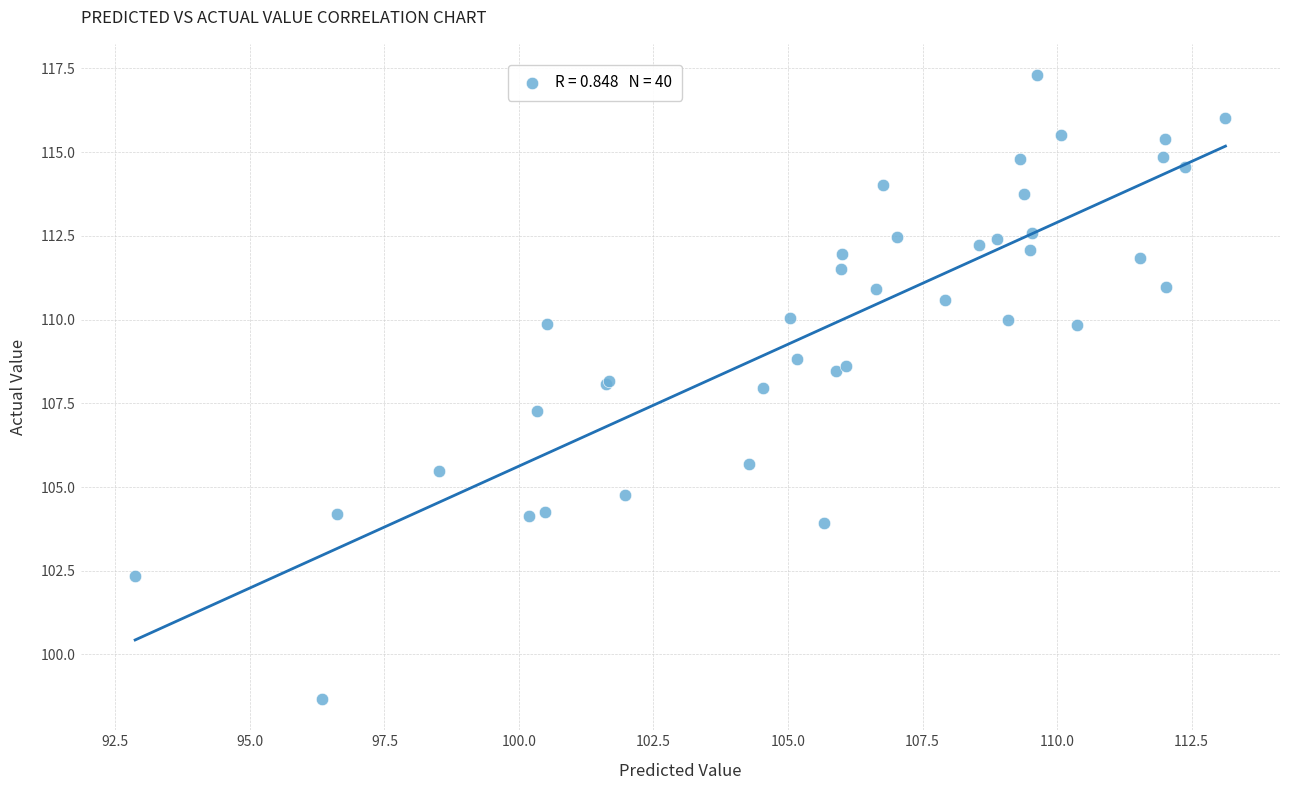

What Y value in the scatter plot is closest to 107?

107.3